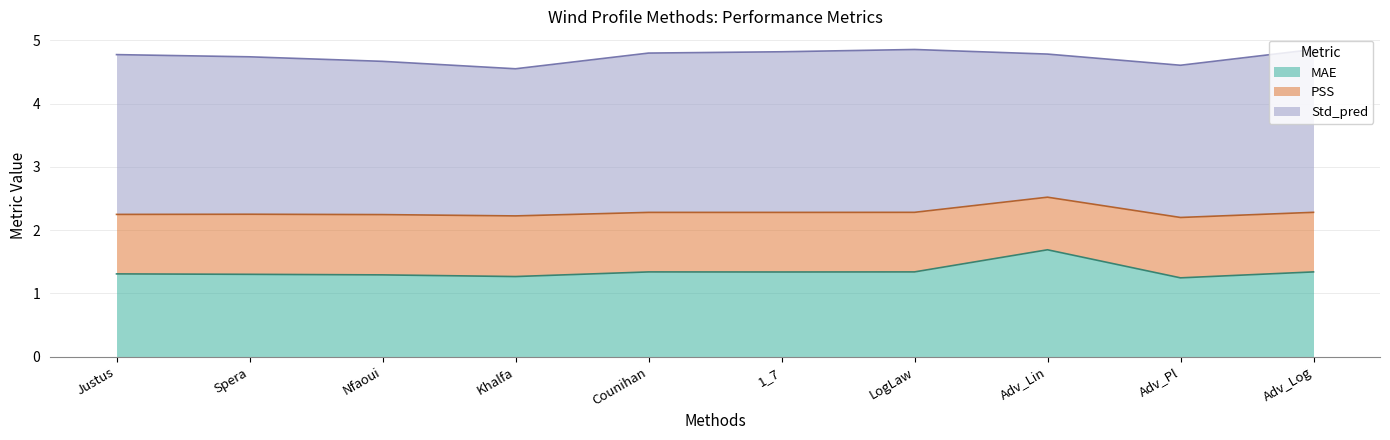

What is the minimum value for MAE?

1.2